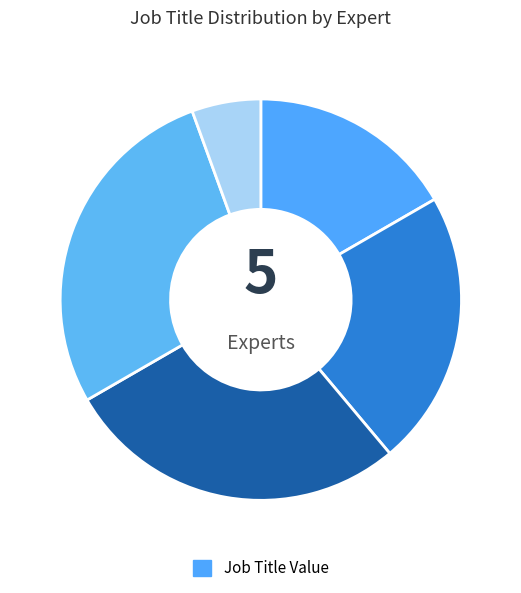

Does any single category account for the majority?

No